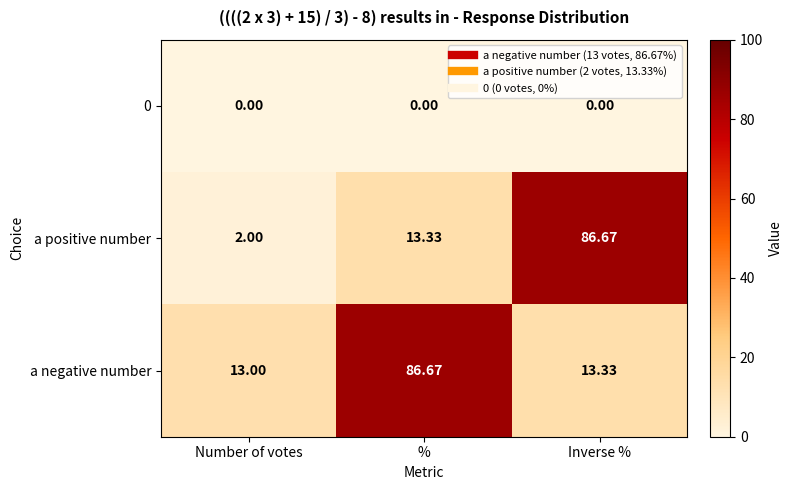

List the labels in order of a negative number value, smallest first.

Number of votes, Inverse %, %